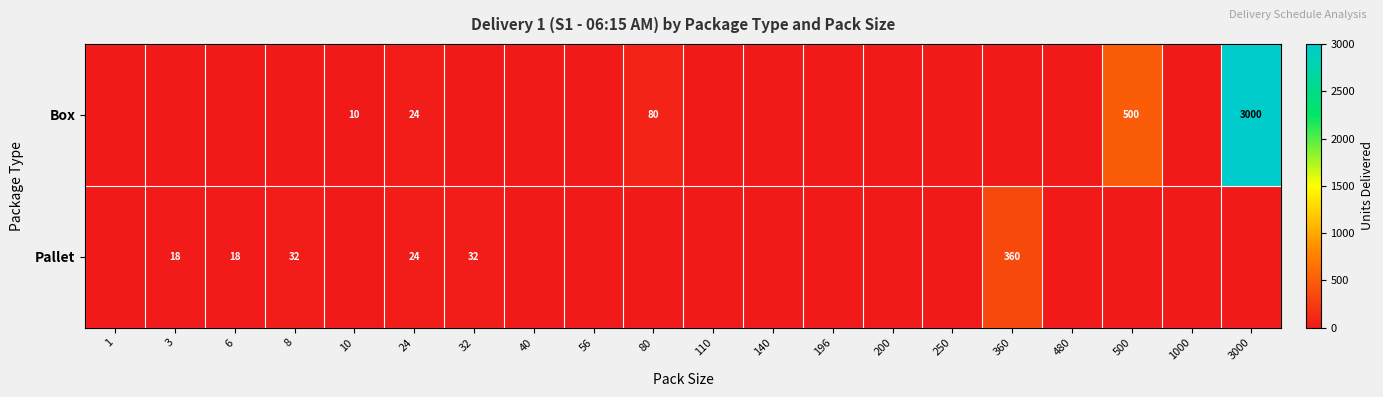

Is it true that Box equals 3000 at 3000?

True